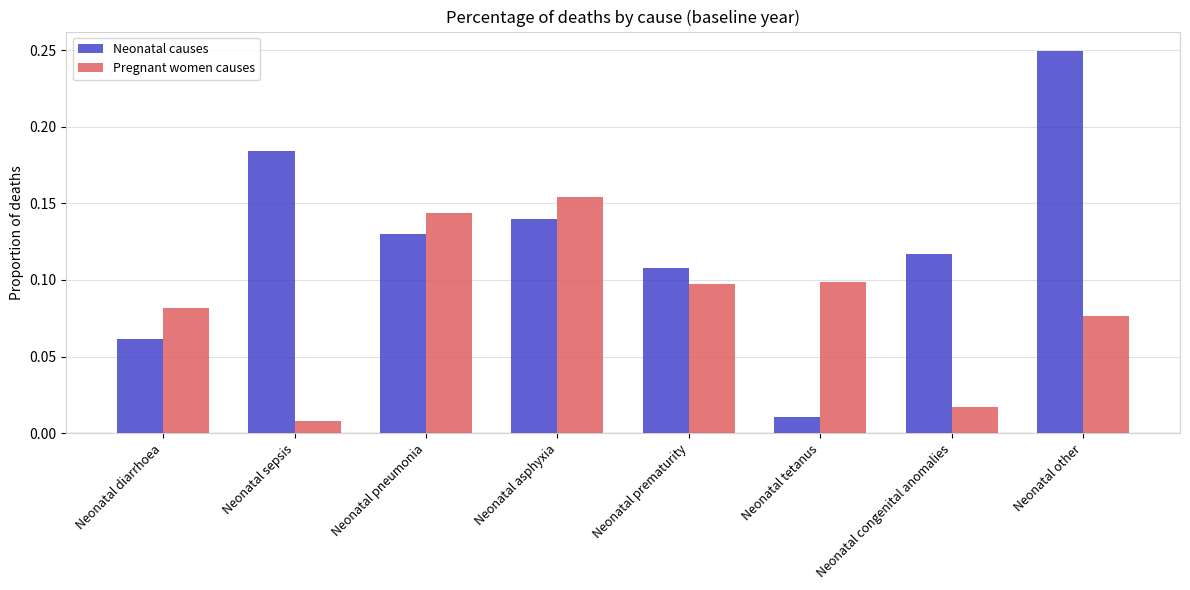

At Neonatal prematurity, list the series in order from largest to smallest.

Neonatal causes, Pregnant women causes